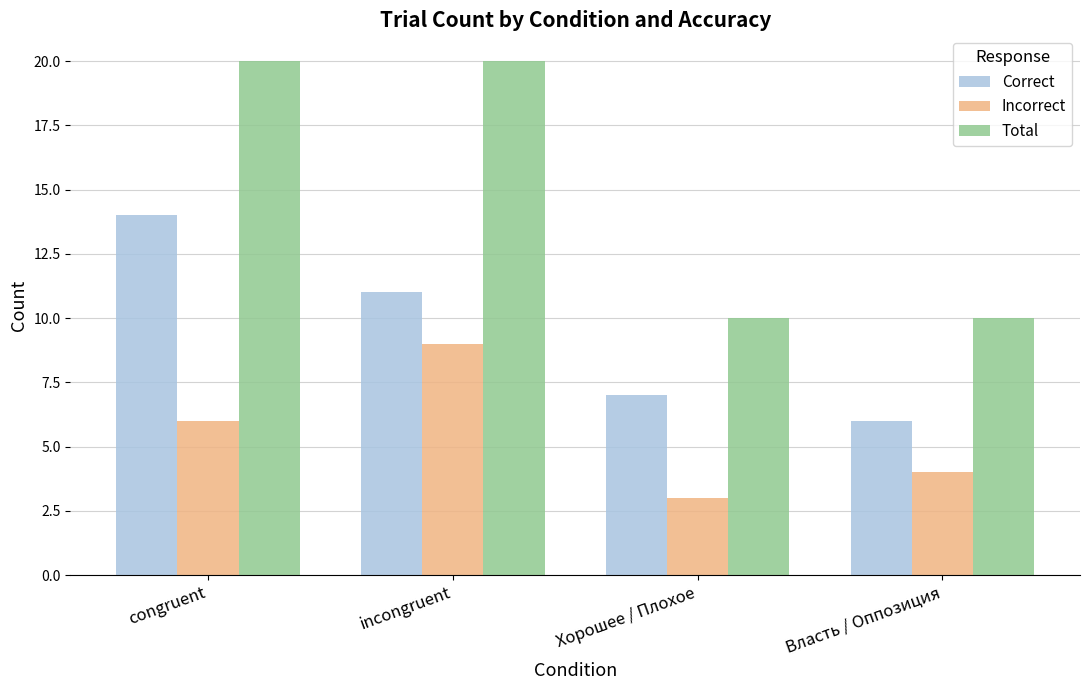

List the labels in order of Incorrect value, smallest first.

Хорошее / Плохое, Власть / Оппозиция, congruent, incongruent